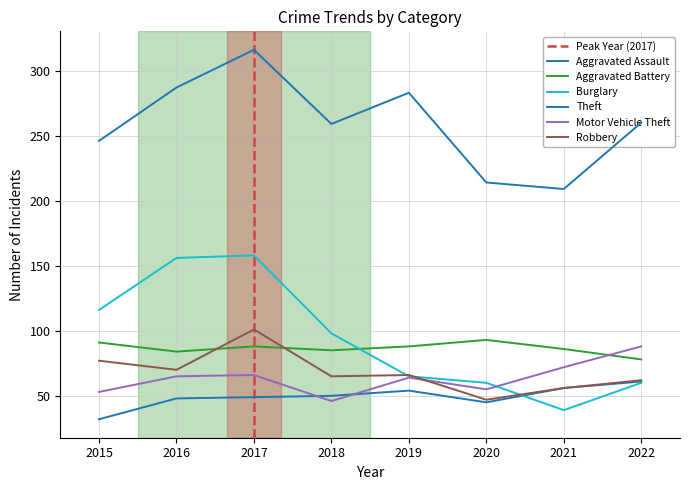

What are all the series names shown in the legend?

Aggravated Assault, Aggravated Battery, Burglary, Theft, Motor Vehicle Theft, Robbery